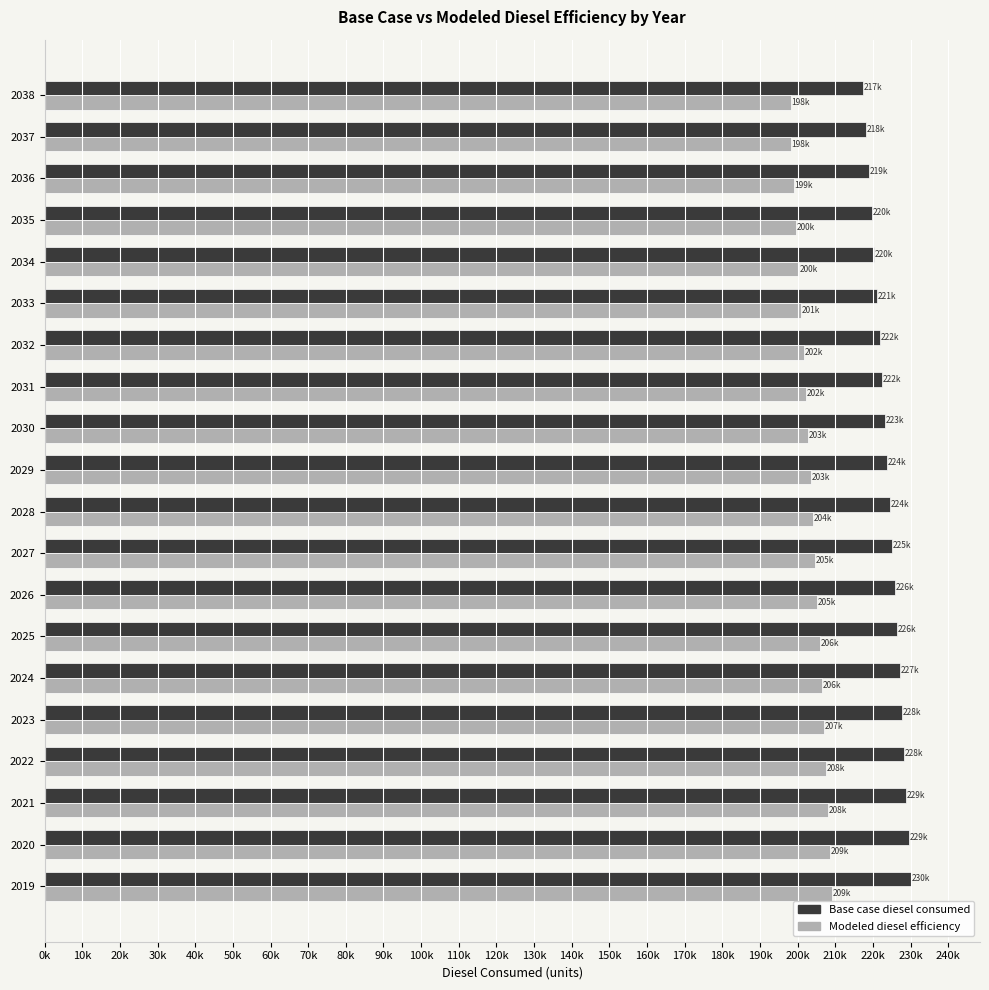

What are all the series names shown in the legend?

Base case diesel consumed, Modeled diesel efficiency